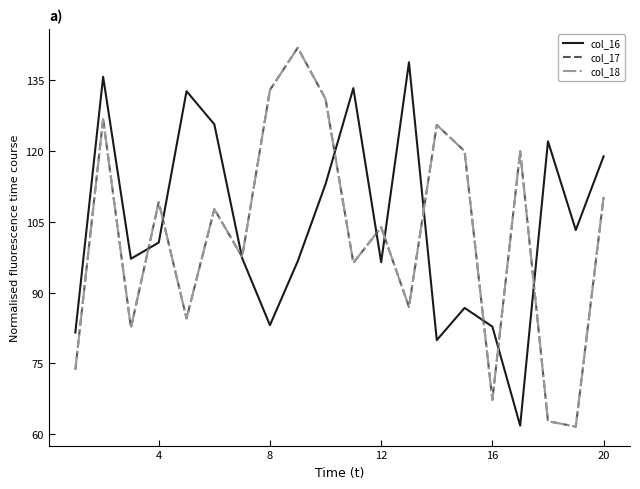

Which series has the largest total across all categories?

col_16